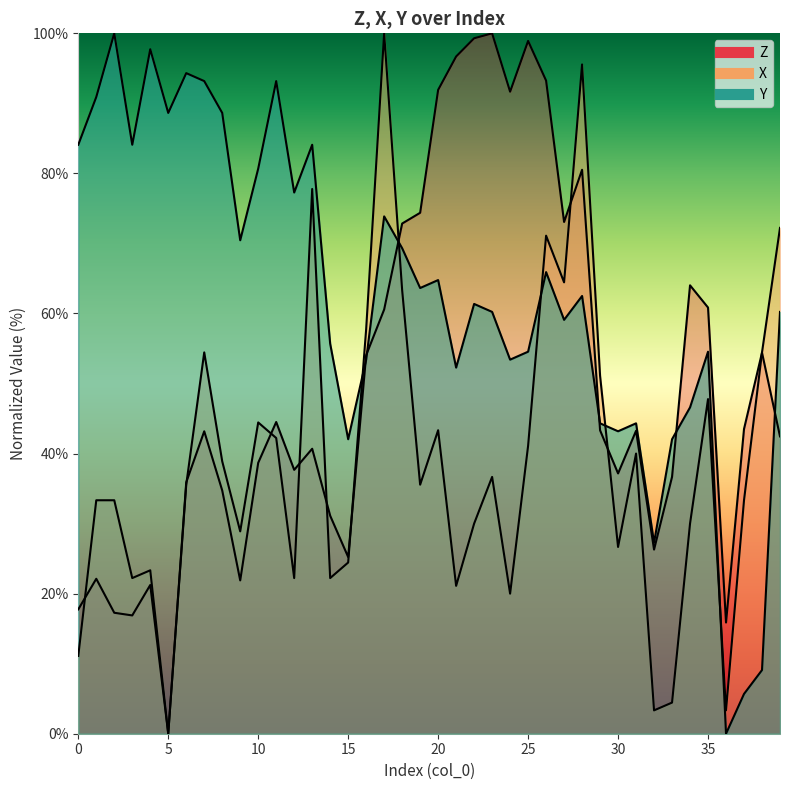

Between which two adjacent categories do X and Y first intersect?

15 and 16